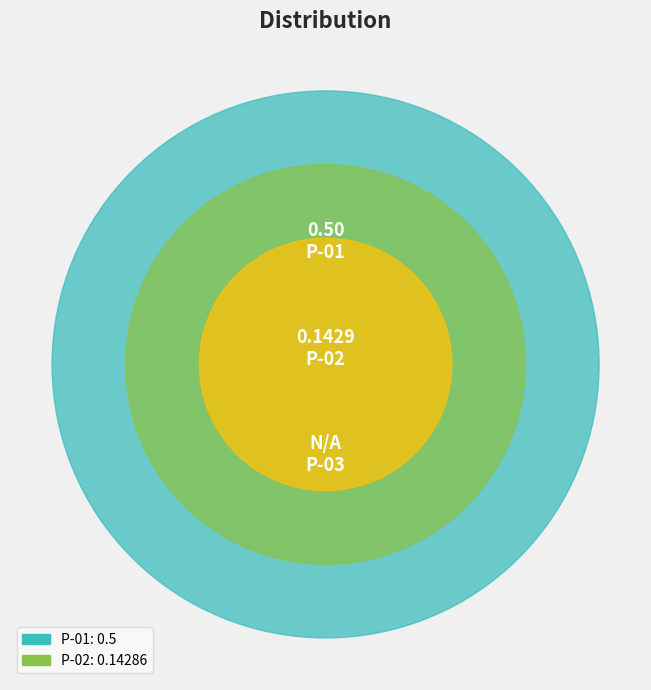

How many slices are in this pie chart?

2